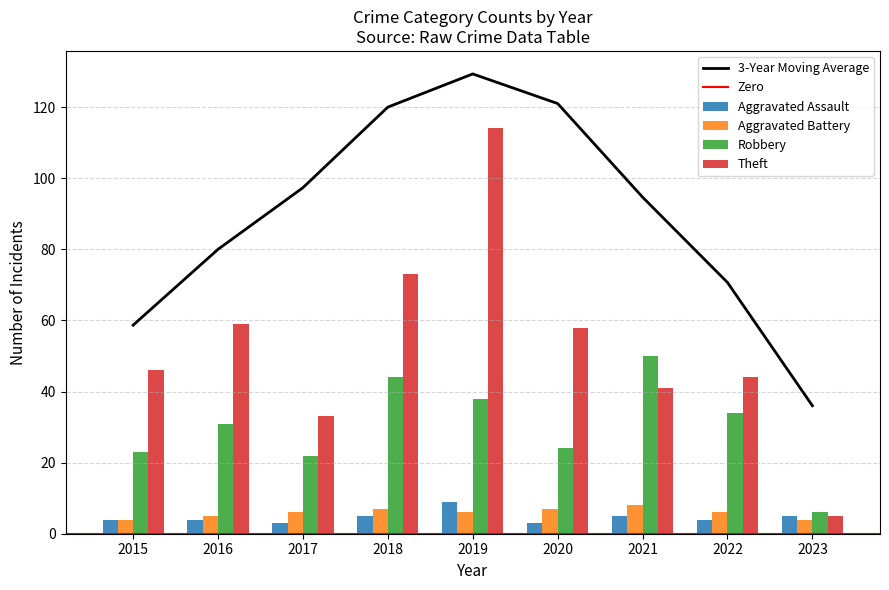

What is the average value of the Theft series?

53